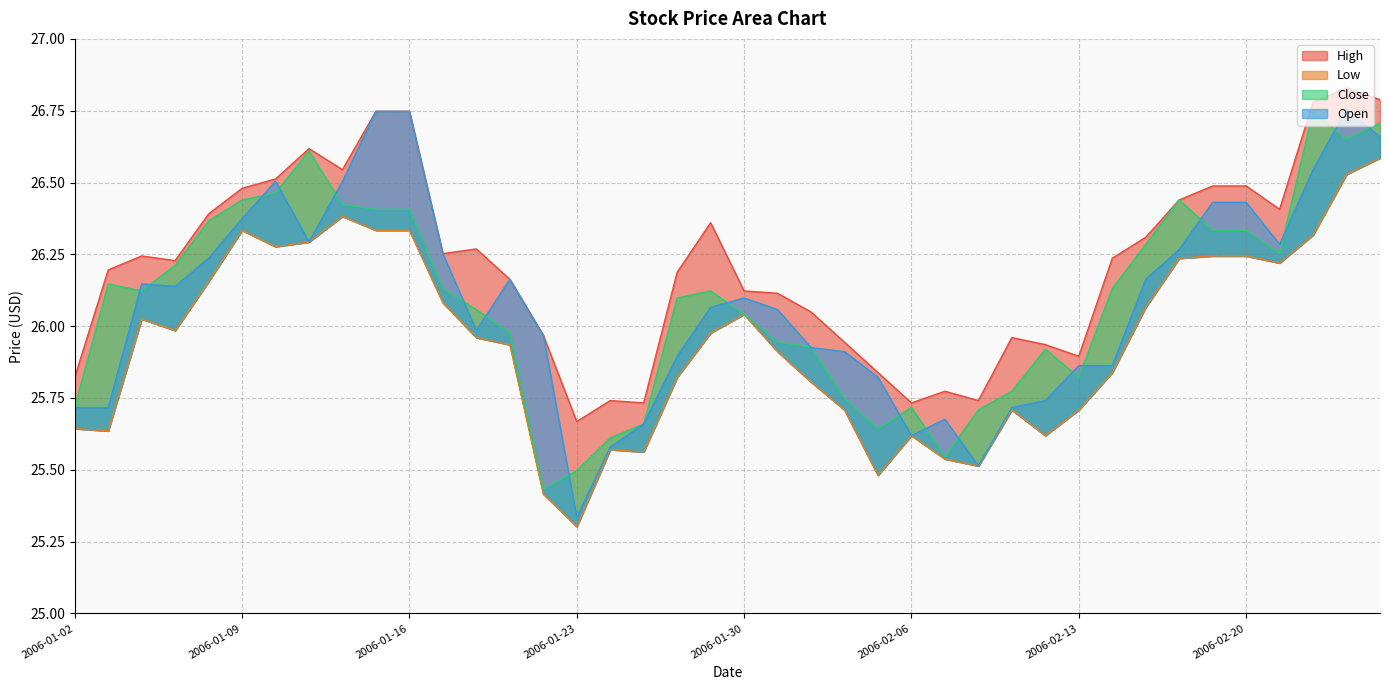

What is the label of the 12th point from the left?

2006-01-17